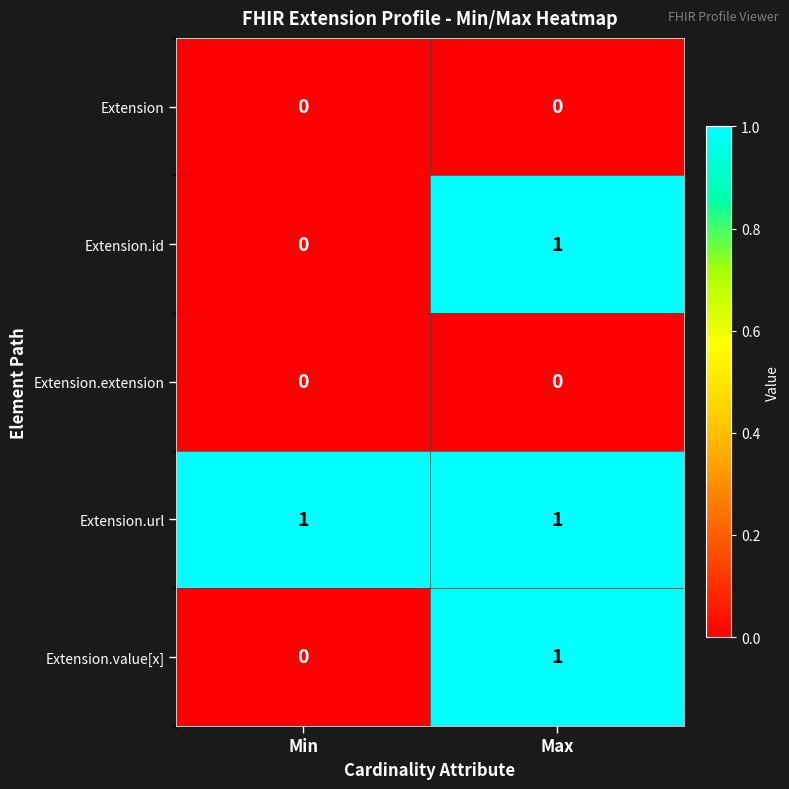

Reading left to right, what are all the values shown in this chart?

Extension: 0	0
Extension.id: 0	1
Extension.extension: 0	0
Extension.url: 1	1
Extension.value[x]: 0	1